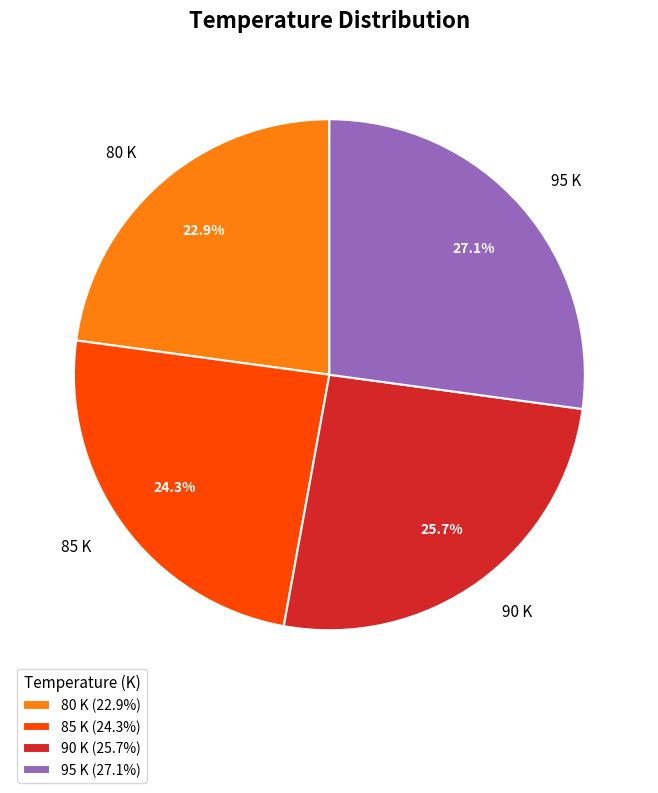

Is it true that 90 K is 20% of the pie?

False